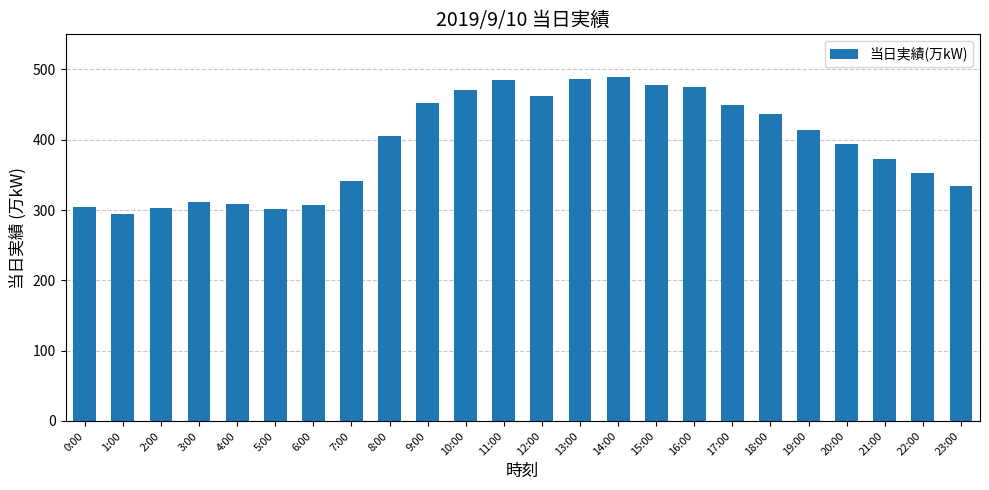

What is the maximum value shown in the chart?

489